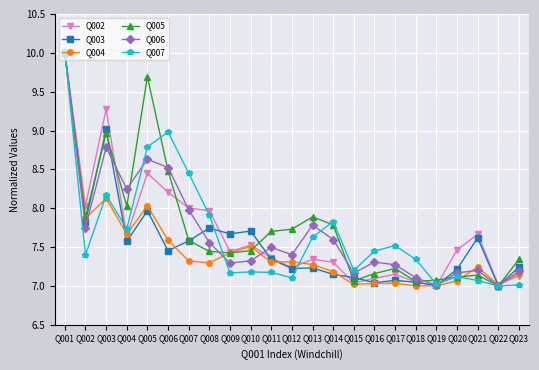

How many lines are shown in the chart?

6